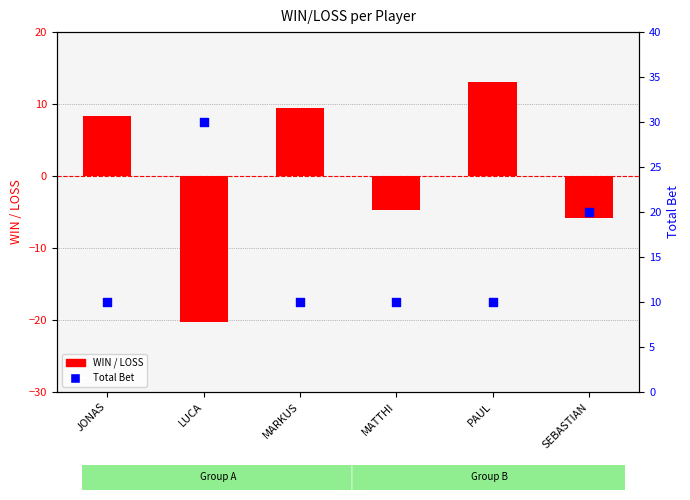

At how many categories does at least one series exceed -2?

6